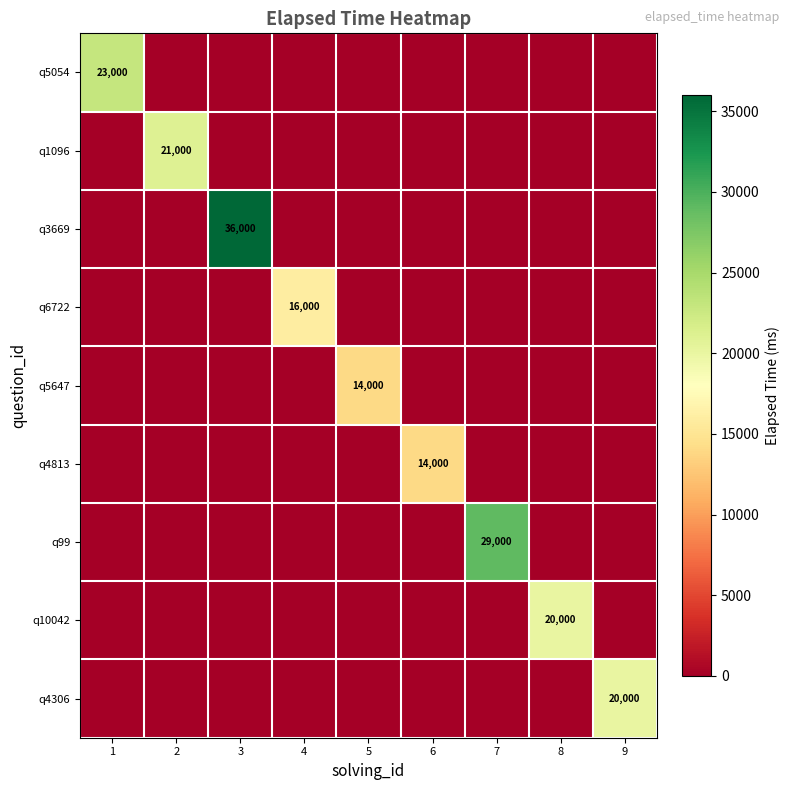

What is the total value across all series at 3?

36000